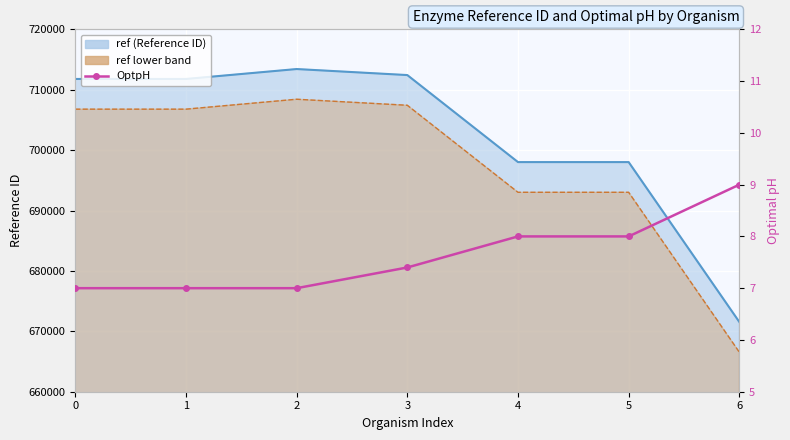

What is the smallest value displayed?

7.0